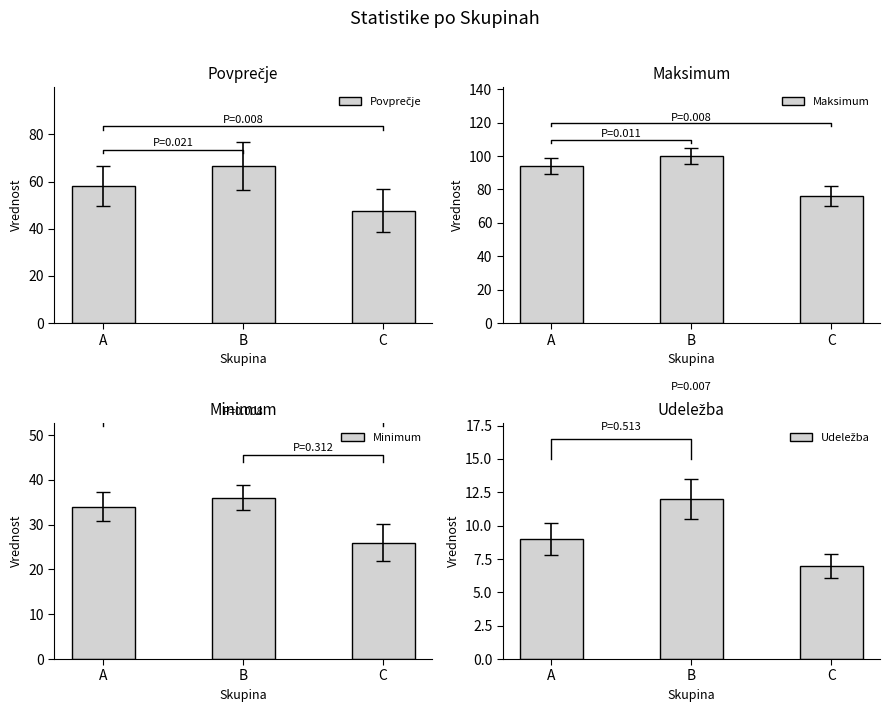

Is it true that Minimum equals 34.0 at A?

True